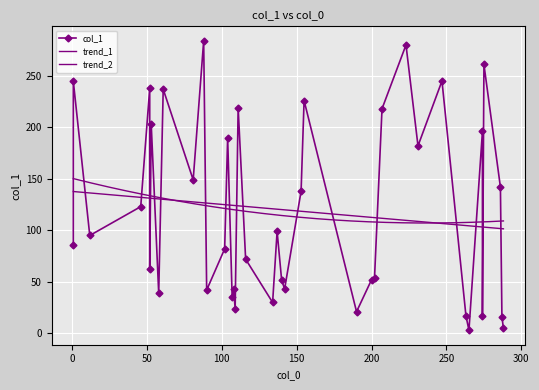

At which category does the chart reach its minimum across all series?

265